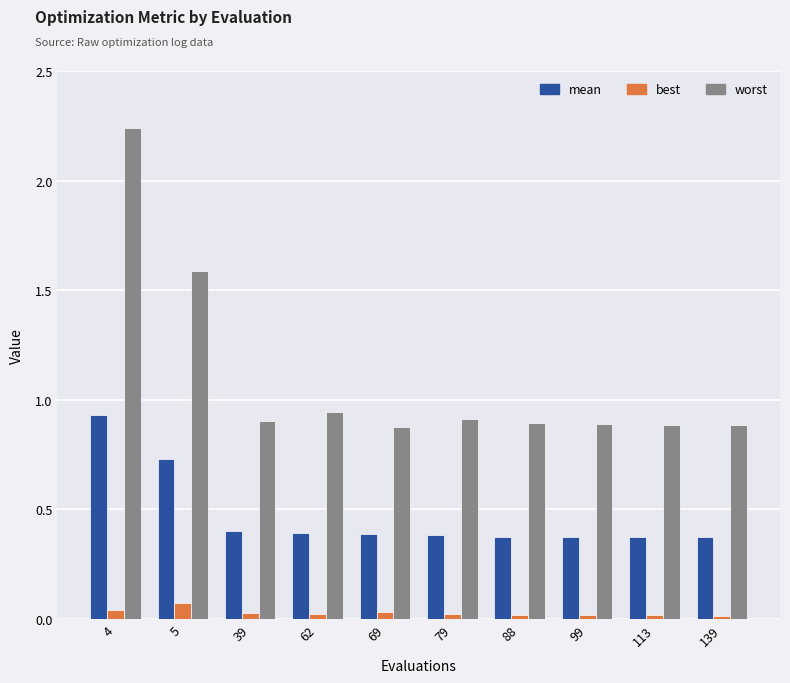

How many data points does each series have?

10